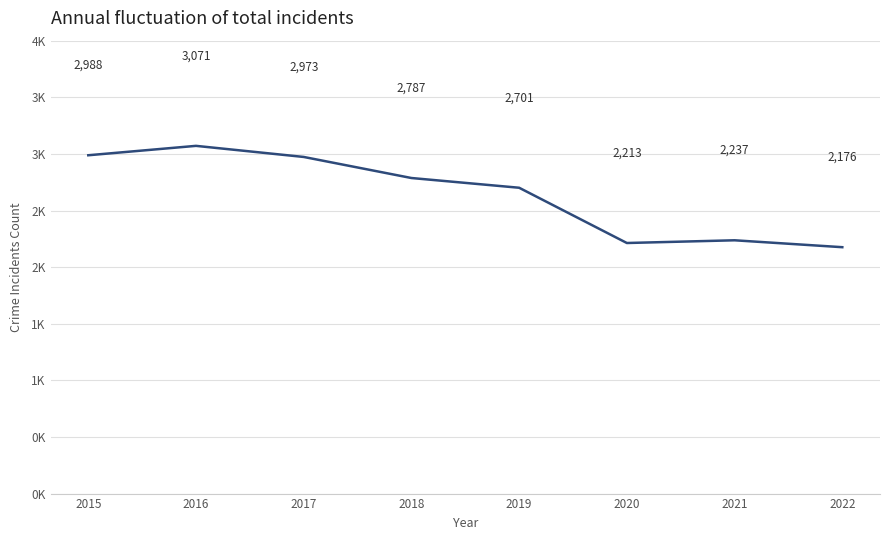

Reading left to right, list all the values displayed in this chart.

2015=2988	2016=3071	2017=2973	2018=2787	2019=2701	2020=2213	2021=2237	2022=2176